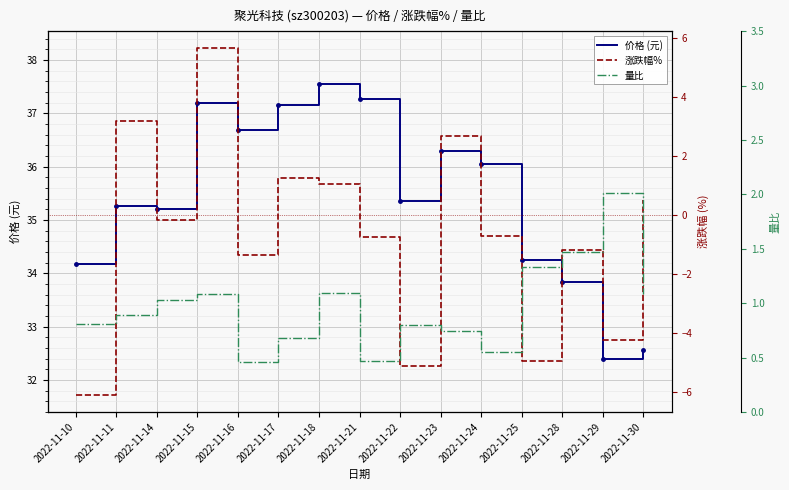

Which series has the largest range (max minus min)?

涨跌幅%